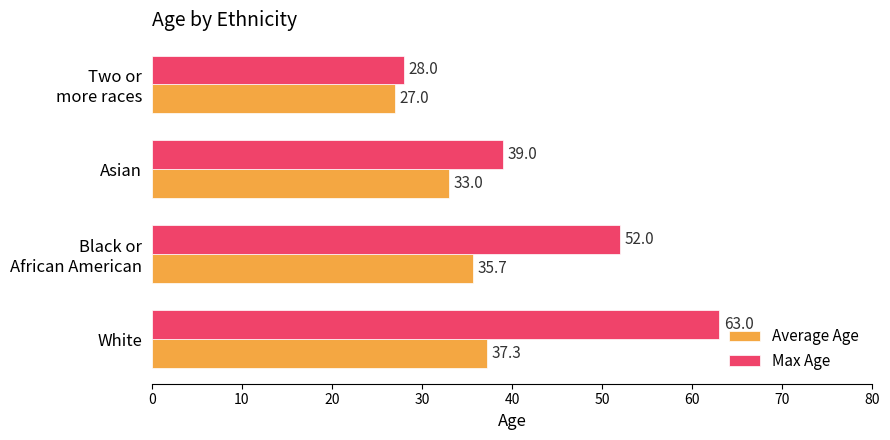

What is the lowest value of the Max Age series?

28.0